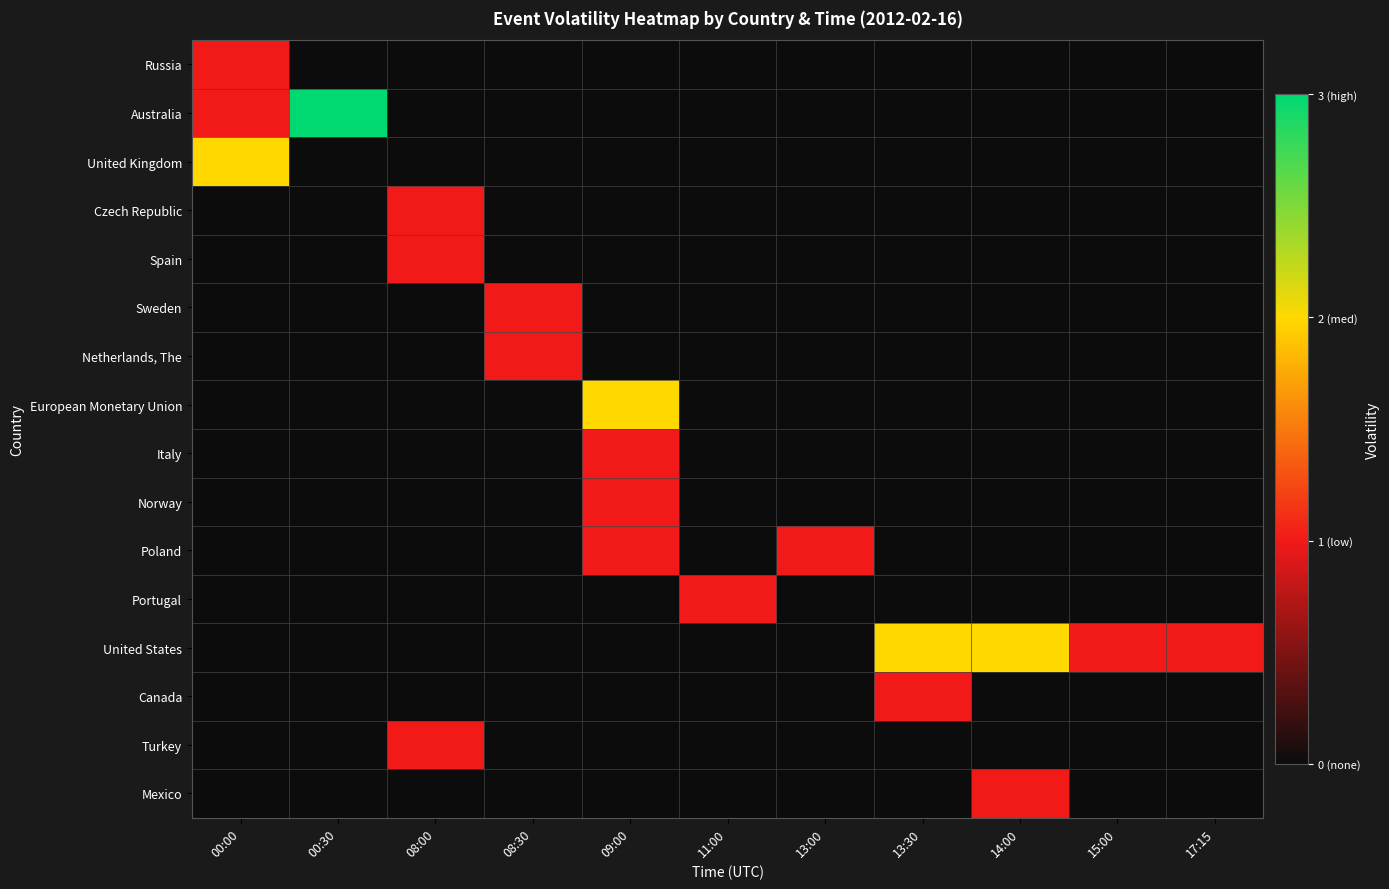

Reading left to right, list all the values displayed in this chart.

Russia: 00:00=1	00:30=0	08:00=0	08:30=0	09:00=0	11:00=0	13:00=0	13:30=0	14:00=0	15:00=0	17:15=0
Australia: 00:00=1	00:30=3	08:00=0	08:30=0	09:00=0	11:00=0	13:00=0	13:30=0	14:00=0	15:00=0	17:15=0
United Kingdom: 00:00=2	00:30=0	08:00=0	08:30=0	09:00=0	11:00=0	13:00=0	13:30=0	14:00=0	15:00=0	17:15=0
Czech Republic: 00:00=0	00:30=0	08:00=1	08:30=0	09:00=0	11:00=0	13:00=0	13:30=0	14:00=0	15:00=0	17:15=0
Spain: 00:00=0	00:30=0	08:00=1	08:30=0	09:00=0	11:00=0	13:00=0	13:30=0	14:00=0	15:00=0	17:15=0
Sweden: 00:00=0	00:30=0	08:00=0	08:30=1	09:00=0	11:00=0	13:00=0	13:30=0	14:00=0	15:00=0	17:15=0
Netherlands, The: 00:00=0	00:30=0	08:00=0	08:30=1	09:00=0	11:00=0	13:00=0	13:30=0	14:00=0	15:00=0	17:15=0
European Monetary Union: 00:00=0	00:30=0	08:00=0	08:30=0	09:00=2	11:00=0	13:00=0	13:30=0	14:00=0	15:00=0	17:15=0
Italy: 00:00=0	00:30=0	08:00=0	08:30=0	09:00=1	11:00=0	13:00=0	13:30=0	14:00=0	15:00=0	17:15=0
Norway: 00:00=0	00:30=0	08:00=0	08:30=0	09:00=1	11:00=0	13:00=0	13:30=0	14:00=0	15:00=0	17:15=0
Poland: 00:00=0	00:30=0	08:00=0	08:30=0	09:00=1	11:00=0	13:00=1	13:30=0	14:00=0	15:00=0	17:15=0
Portugal: 00:00=0	00:30=0	08:00=0	08:30=0	09:00=0	11:00=1	13:00=0	13:30=0	14:00=0	15:00=0	17:15=0
United States: 00:00=0	00:30=0	08:00=0	08:30=0	09:00=0	11:00=0	13:00=0	13:30=2	14:00=2	15:00=1	17:15=1
Canada: 00:00=0	00:30=0	08:00=0	08:30=0	09:00=0	11:00=0	13:00=0	13:30=1	14:00=0	15:00=0	17:15=0
Turkey: 00:00=0	00:30=0	08:00=1	08:30=0	09:00=0	11:00=0	13:00=0	13:30=0	14:00=0	15:00=0	17:15=0
Mexico: 00:00=0	00:30=0	08:00=0	08:30=0	09:00=0	11:00=0	13:00=0	13:30=0	14:00=1	15:00=0	17:15=0